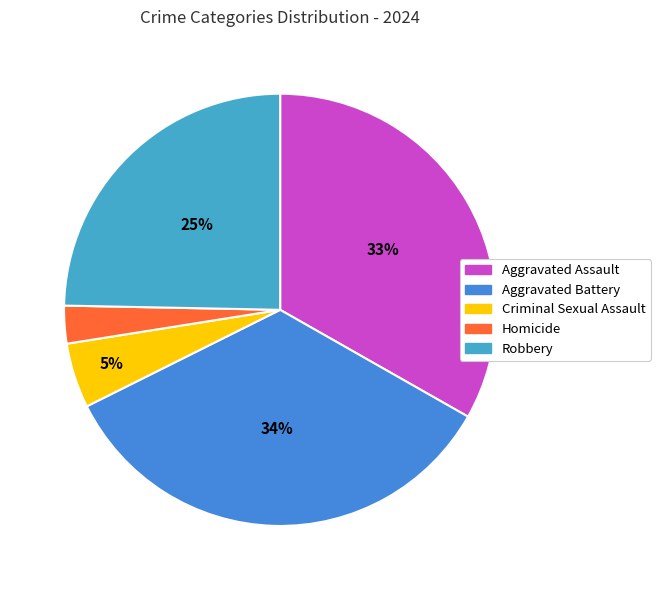

Approximately how many times larger is the value at Criminal Sexual Assault compared to Robbery?

0.2